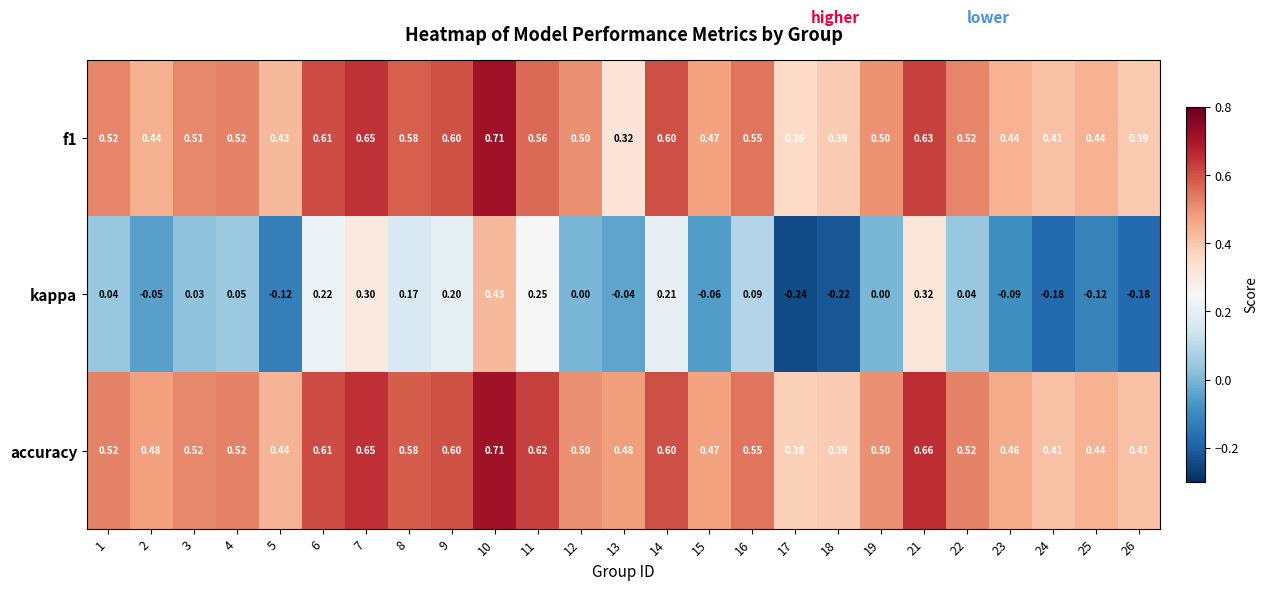

Which series has the largest total across all categories?

accuracy